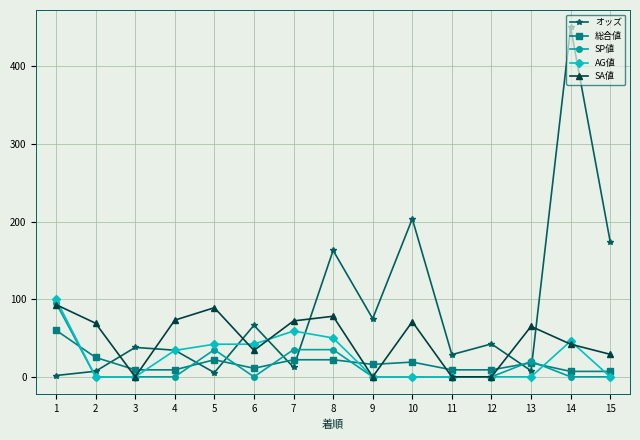

Is it true that AG値 equals 58.2 at 4?

False